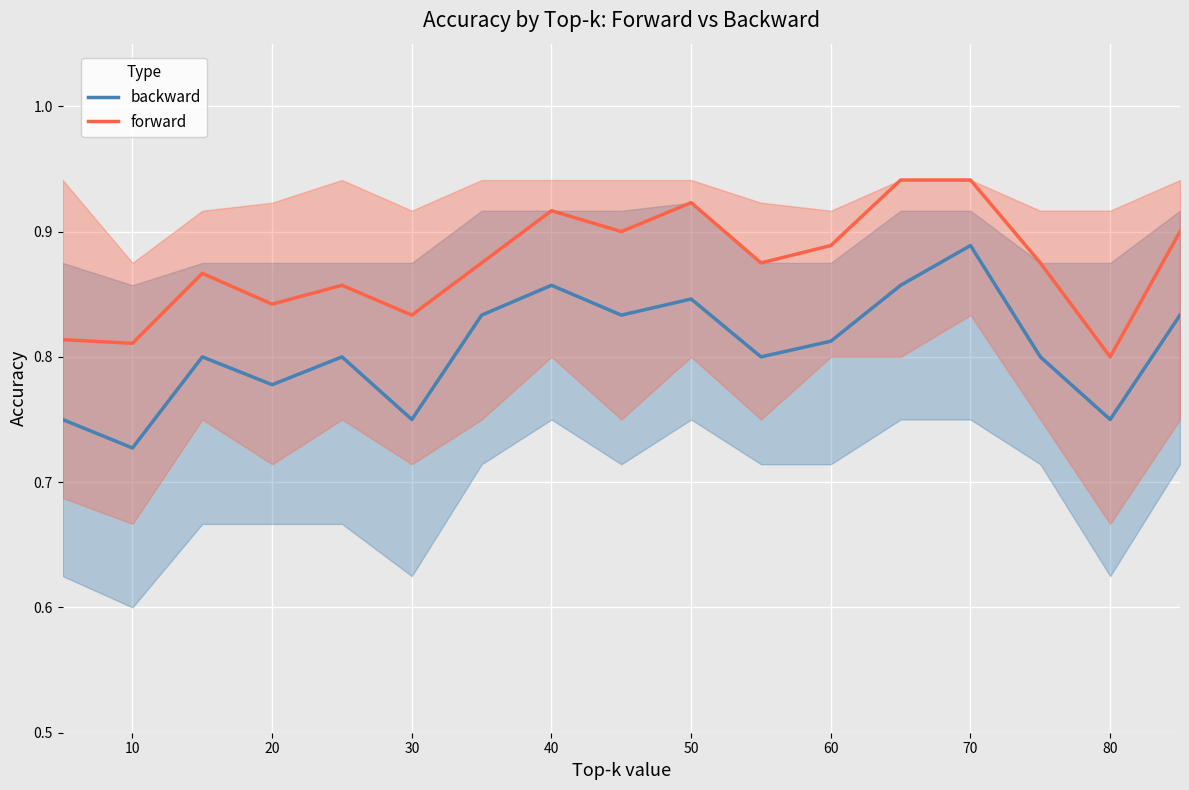

True or false: backward and forward cross at least once.

False